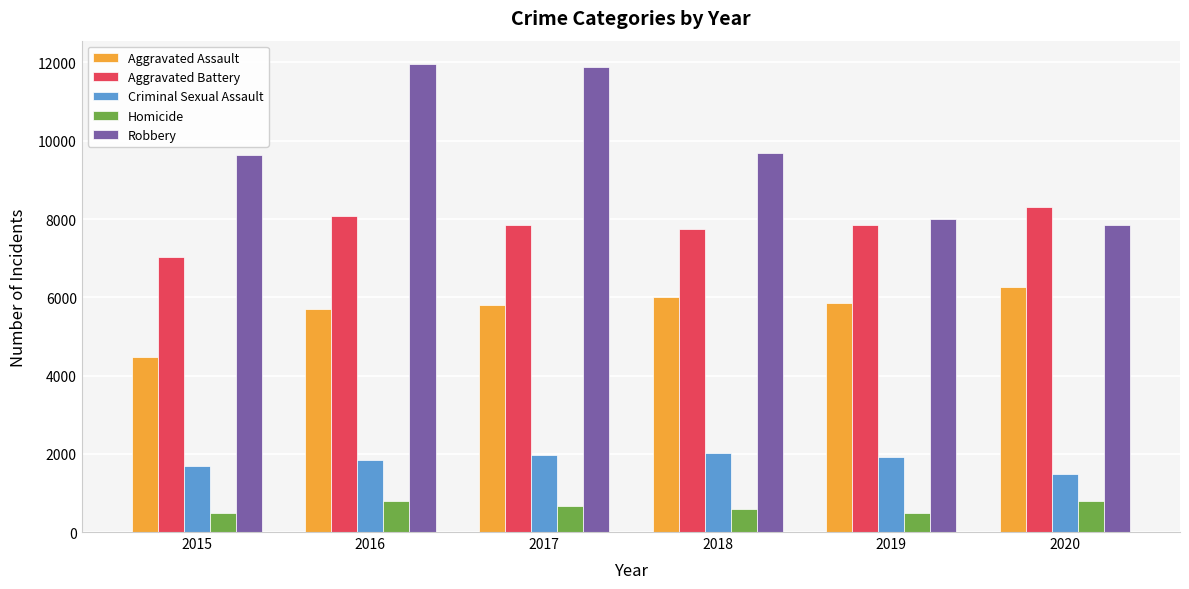

How many data points does each series have?

6